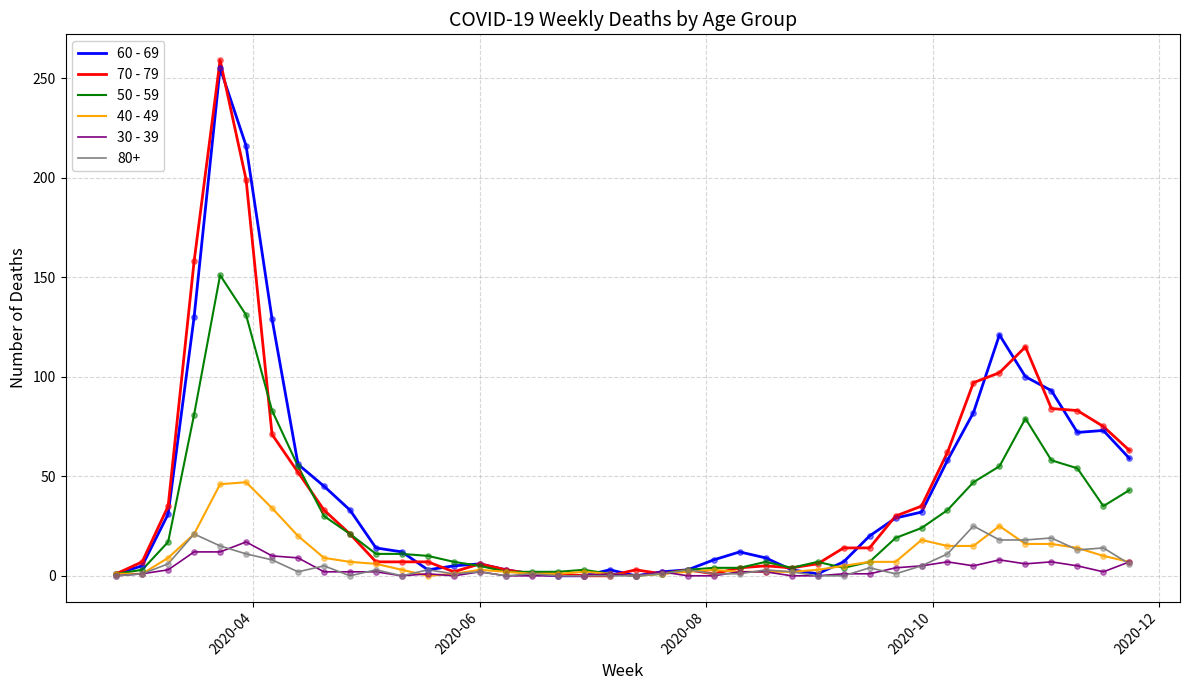

Which series has the largest range (max minus min)?

70 - 79